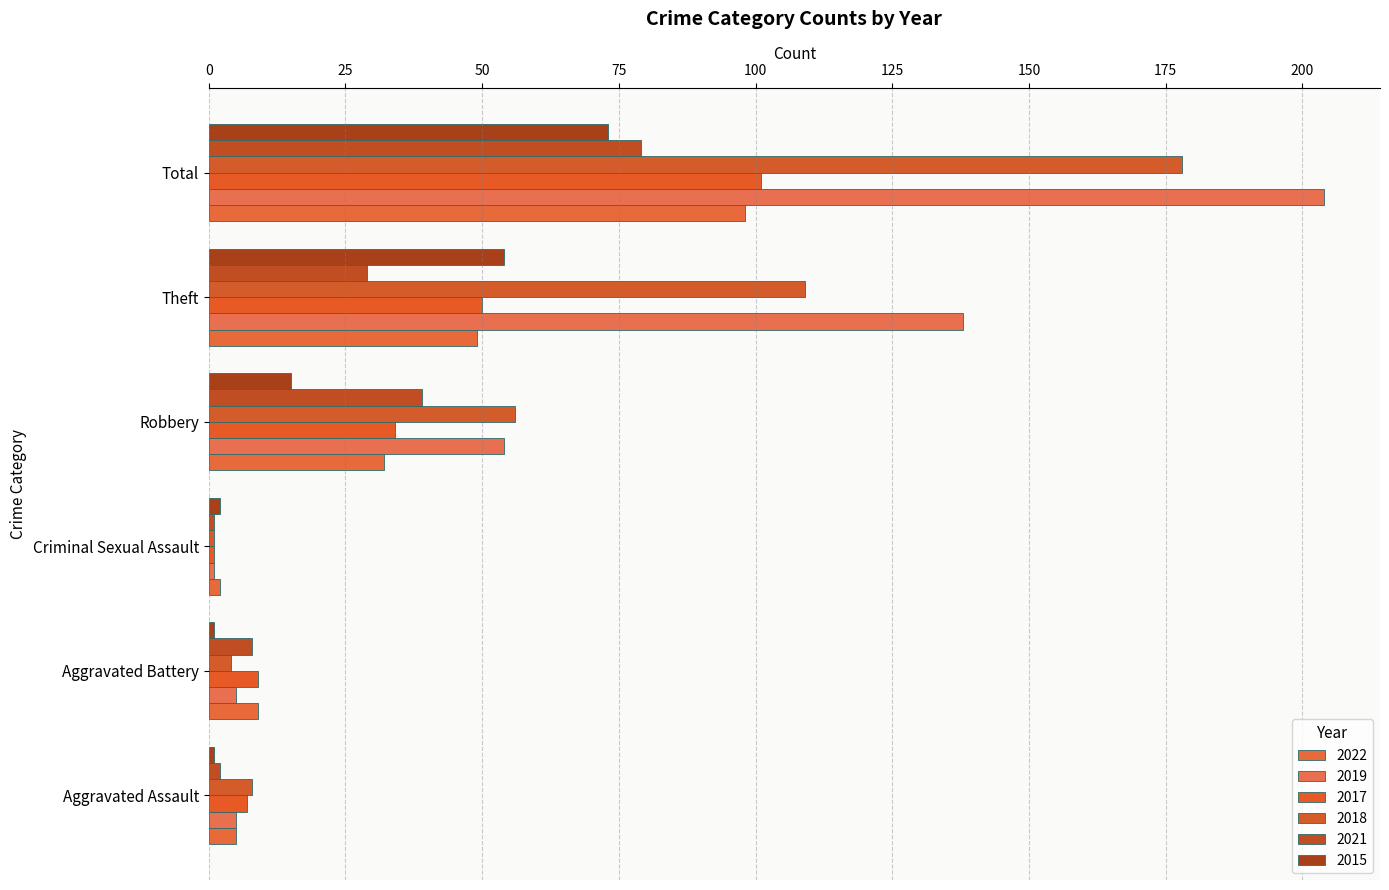

What is the maximum value shown in the chart?

204